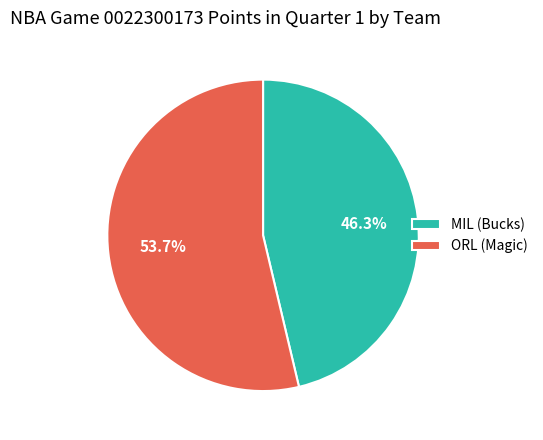

Combined, what portion of the pie is ORL (Magic) and MIL (Bucks)?

100.0%